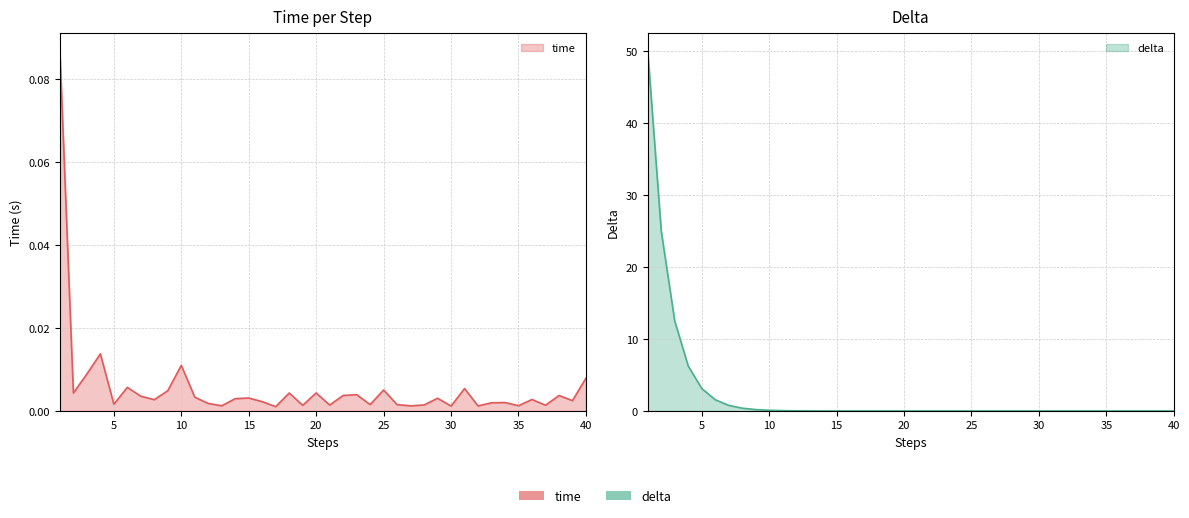

How many lines are shown in the chart?

2